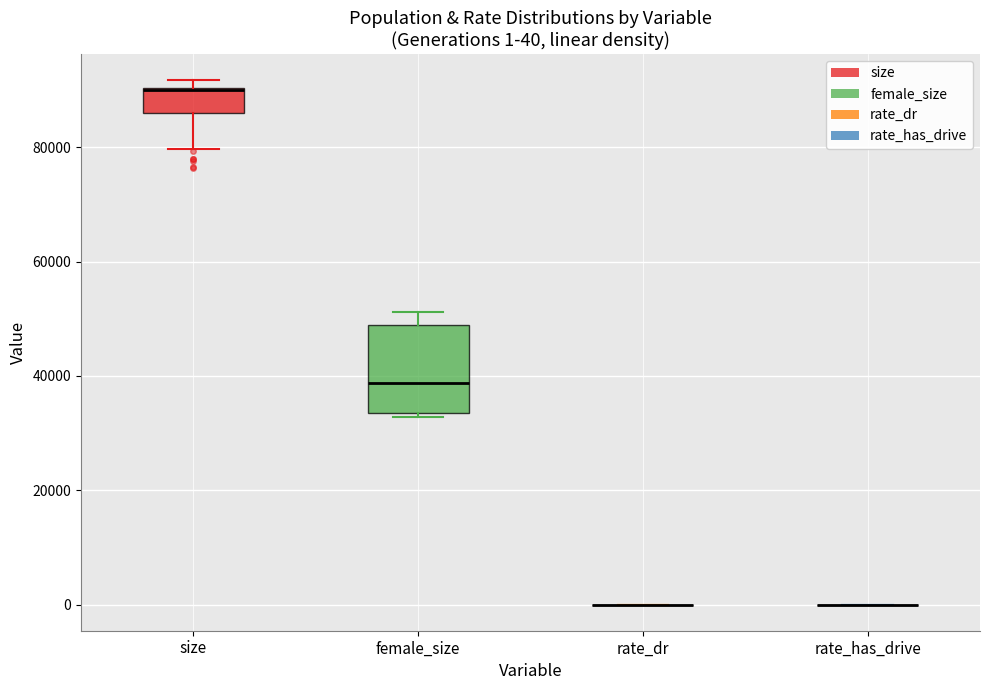

Comparing the boxes themselves (not the whiskers), which one is the tallest?

female_size